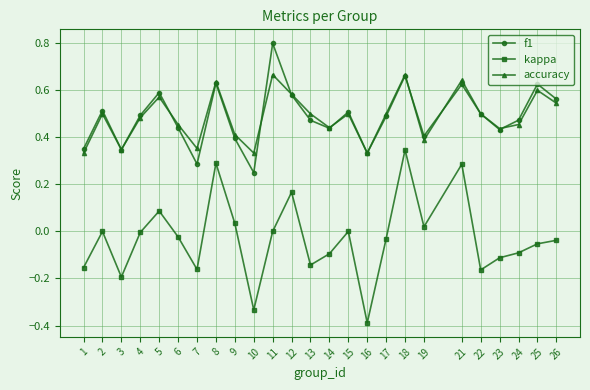

How many distinct data groups are displayed?

3